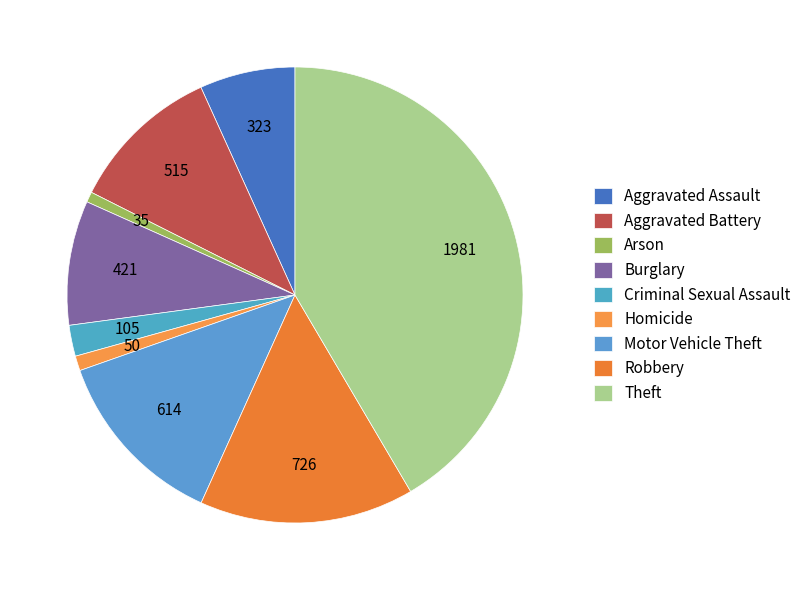

True or false: Motor Vehicle Theft accounts for 21% of the total.

False